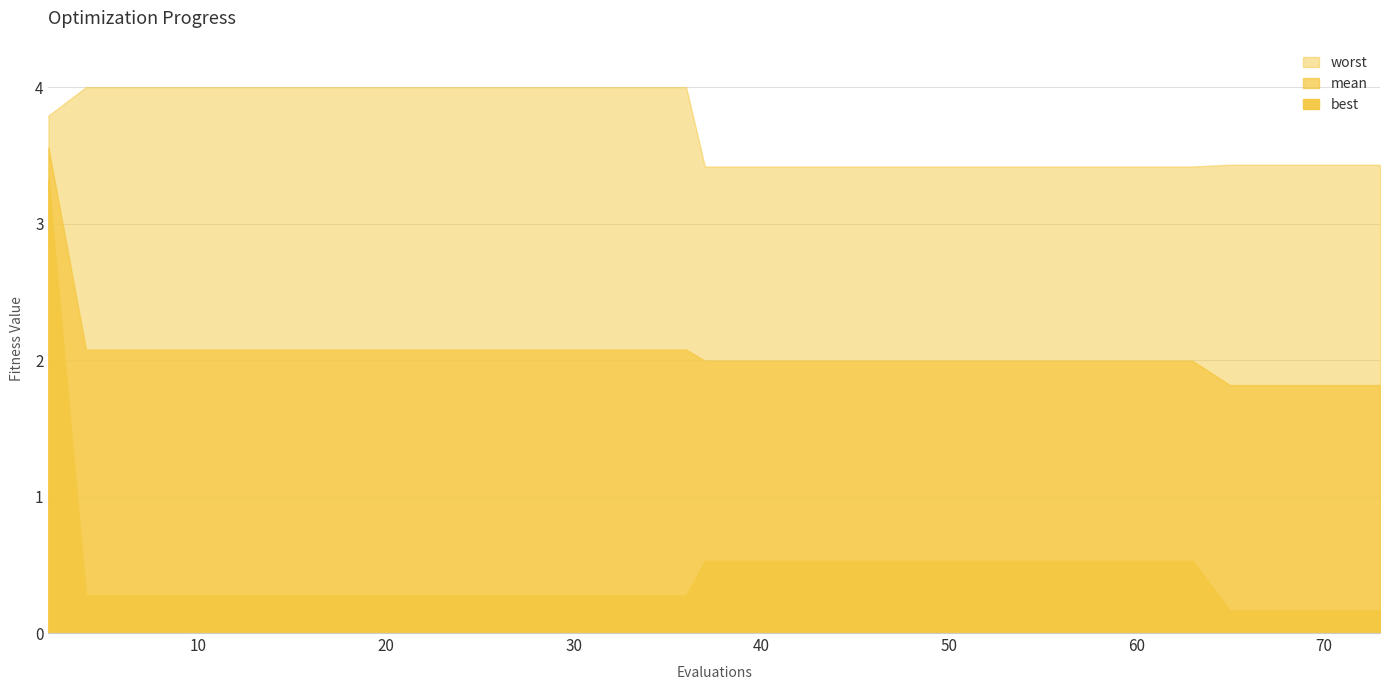

List the labels in order of mean value, smallest first.

65, 67, 69, 71, 73, 37, 39, 41, 43, 44, 46, 47, 49, 51, 53, 55, 57, 59, 61, 63, 4, 6, 8, 10, 12, 14, 16, 17, 19, 21, 23, 25, 27, 28, 29, 31, 33, 35, 36, 2